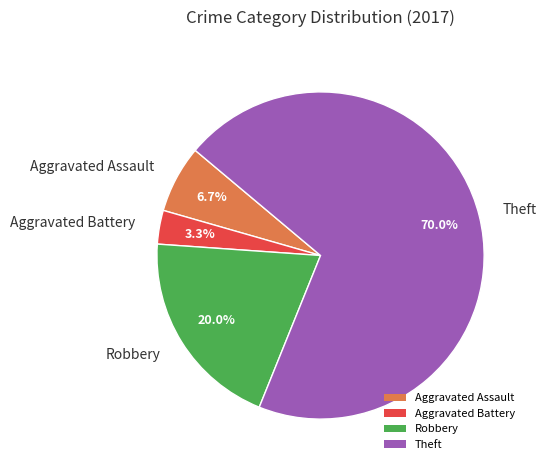

Rank the categories by value from highest to lowest.

Theft, Robbery, Aggravated Assault, Aggravated Battery